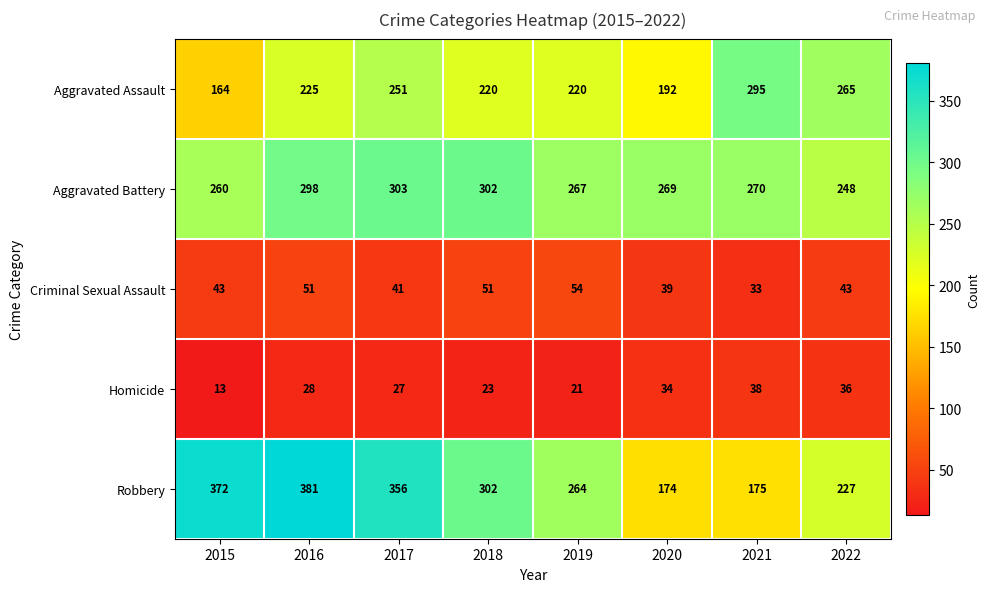

How many data points does each series have?

8